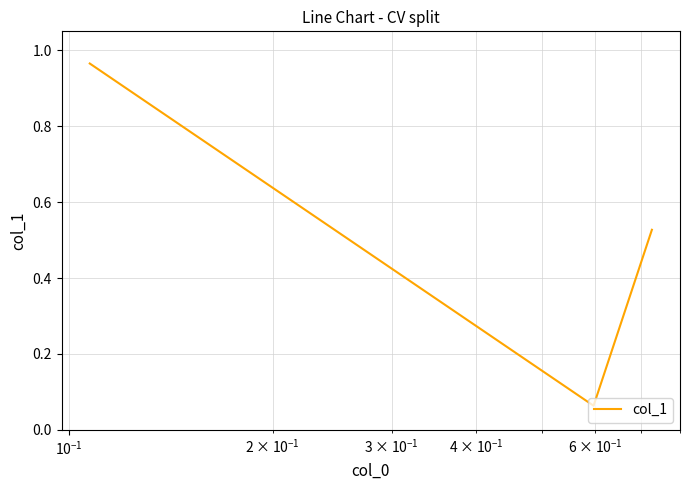

Which category has the highest value across all series?

$\mathdefault{10^{-1}}$